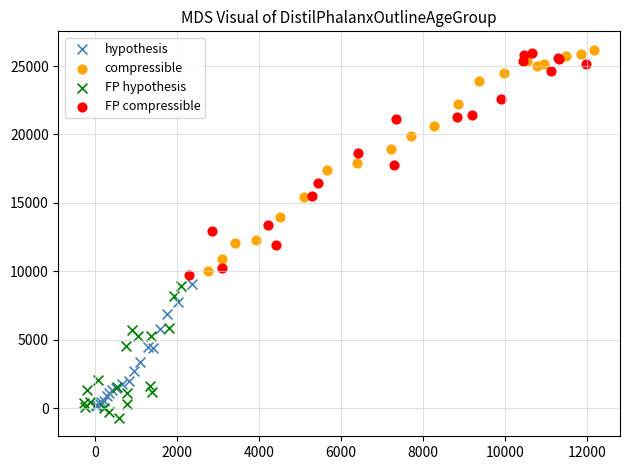

What are all the series names shown in the legend?

hypothesis, compressible, FP hypothesis, FP compressible